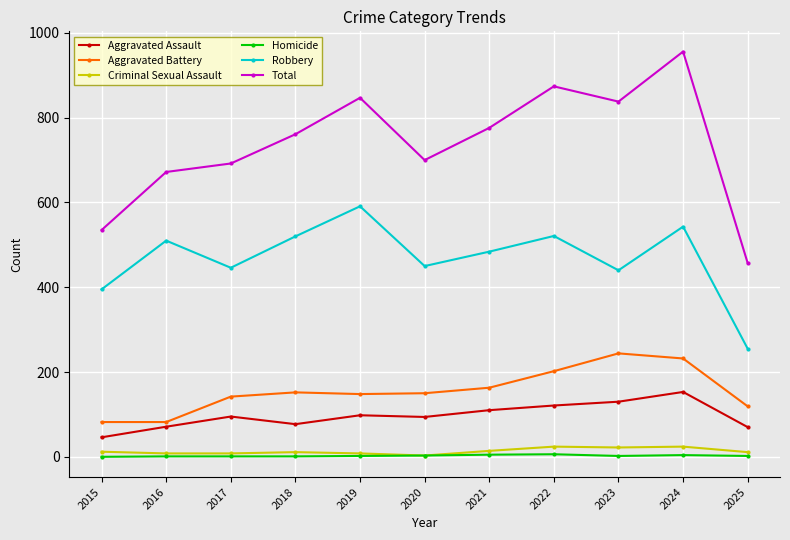

Which series changed the most between 2016 and 2018?

Total